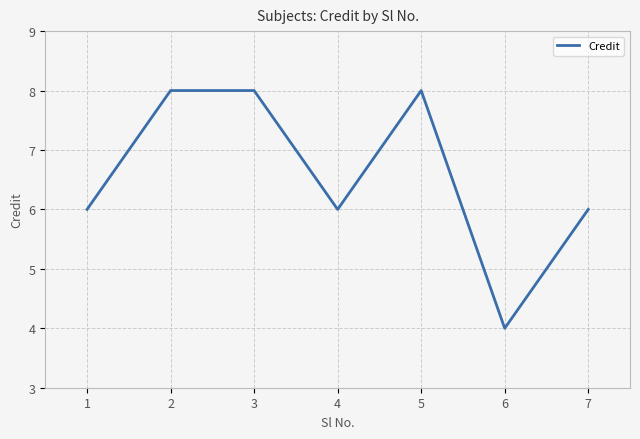

At which category does the data reach its first local valley?

4